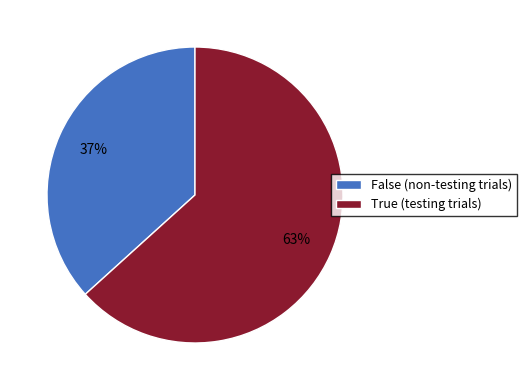

To the nearest percent, what is the average slice percentage?

50%